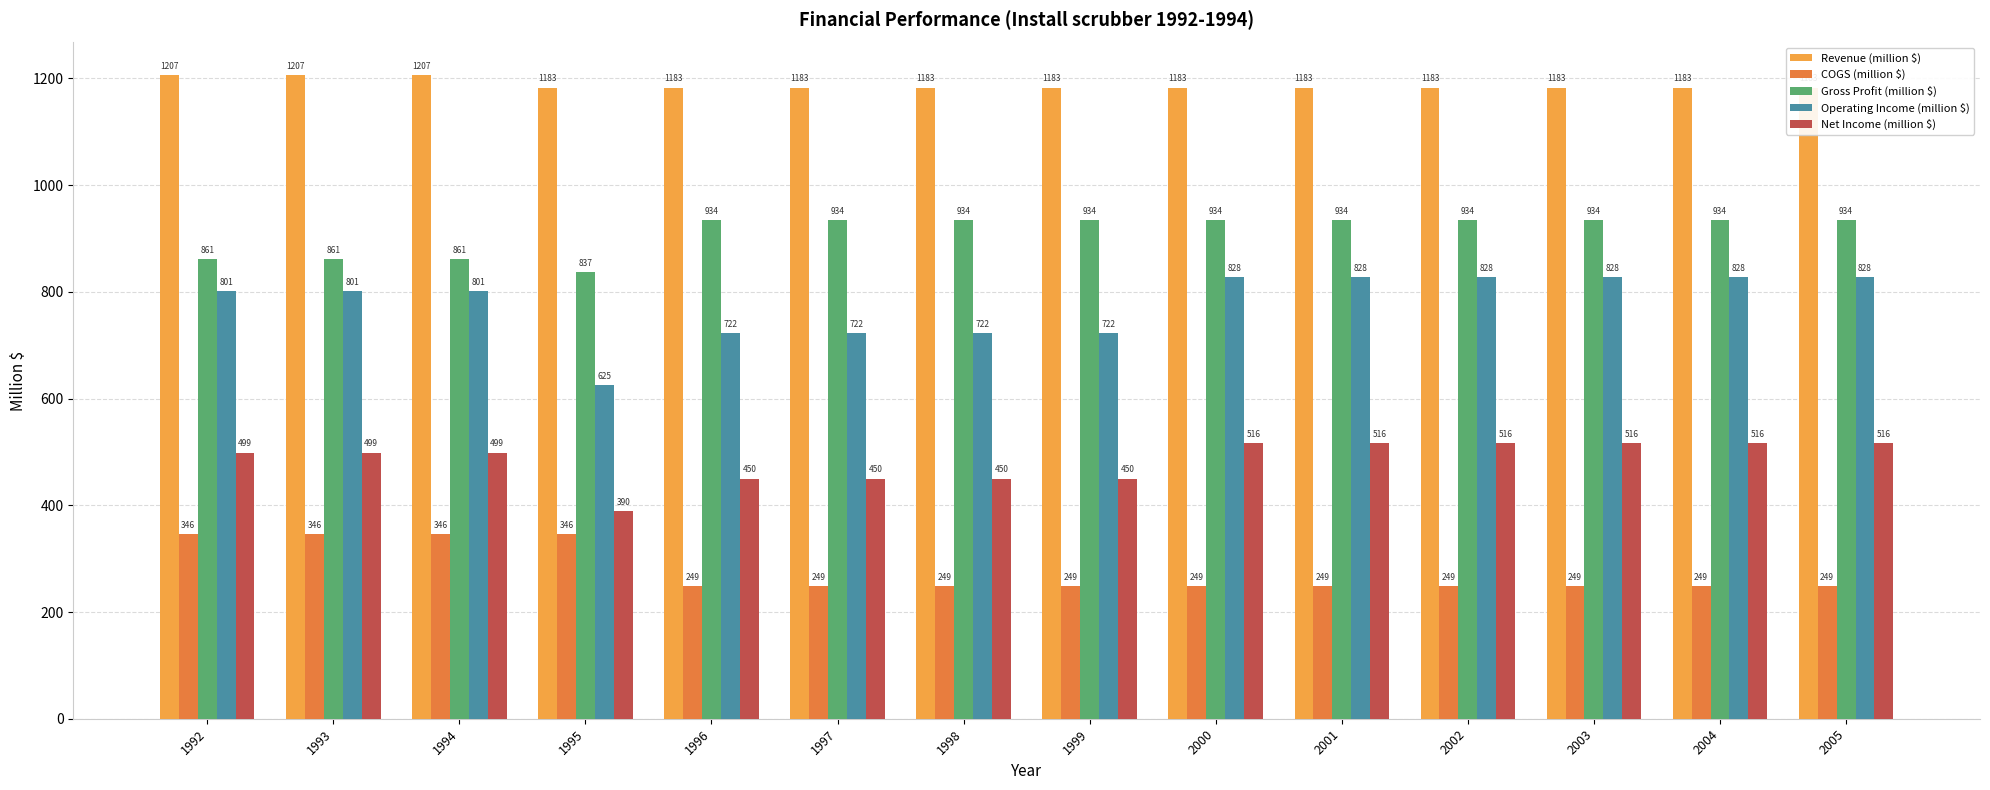

Reading left to right, extract all data points from this chart.

Revenue (million $): 1206.9	1206.9	1206.9	1182.7	1182.7	1182.7	1182.7	1182.7	1182.7	1182.7	1182.7	1182.7	1182.7	1182.7
COGS (million $): 345.7	345.7	345.7	345.7	248.6	248.6	248.6	248.6	248.6	248.6	248.6	248.6	248.6	248.6
Gross Profit (million $): 861.2	861.2	861.2	837.0	934.1	934.1	934.1	934.1	934.1	934.1	934.1	934.1	934.1	934.1
Operating Income (million $): 800.6	800.6	800.6	625.3	722.3	722.3	722.3	722.3	827.9	827.9	827.9	827.9	827.9	827.9
Net Income (million $): 498.8	498.8	498.8	389.5	450.0	450.0	450.0	450.0	515.8	515.8	515.8	515.8	515.8	515.8